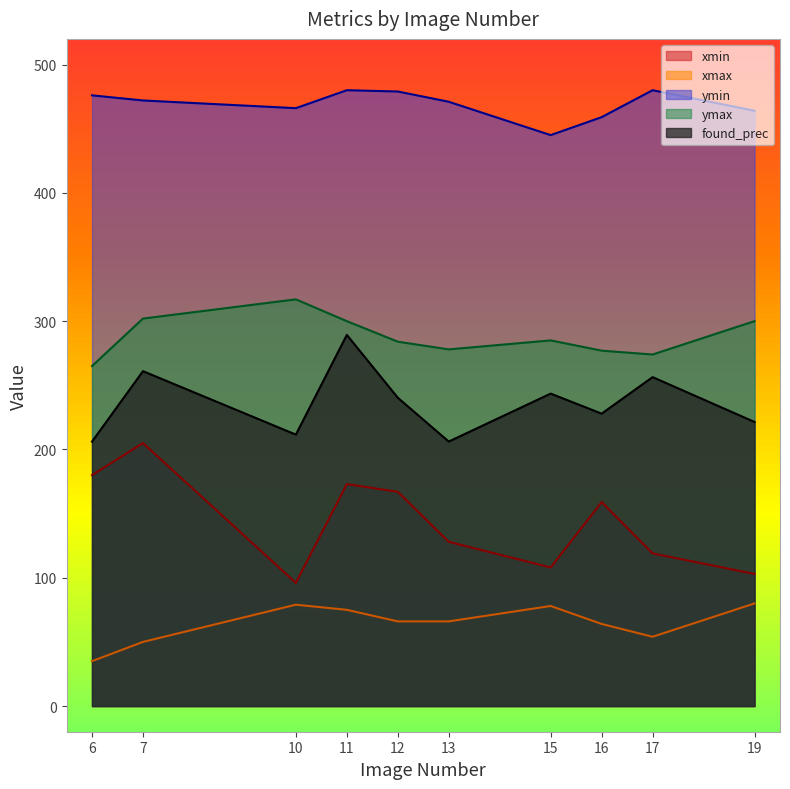

Which has a higher value, 16 or 17?

16